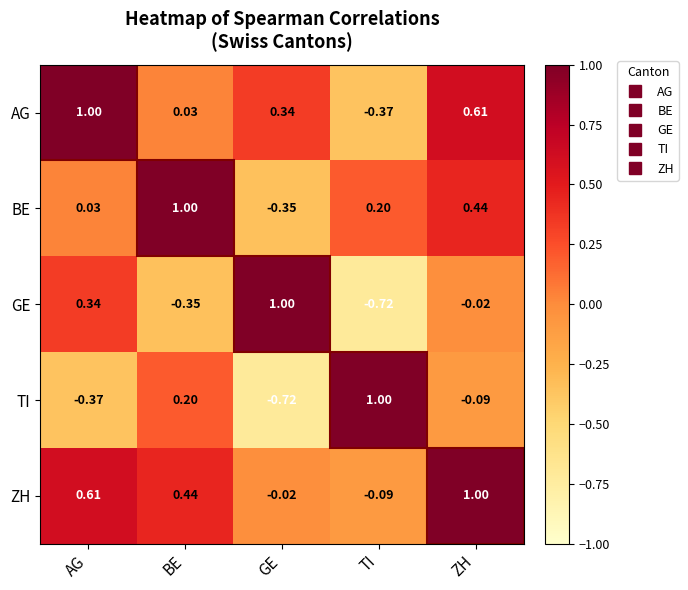

At GE, list the series in order from largest to smallest.

GE, AG, ZH, BE, TI